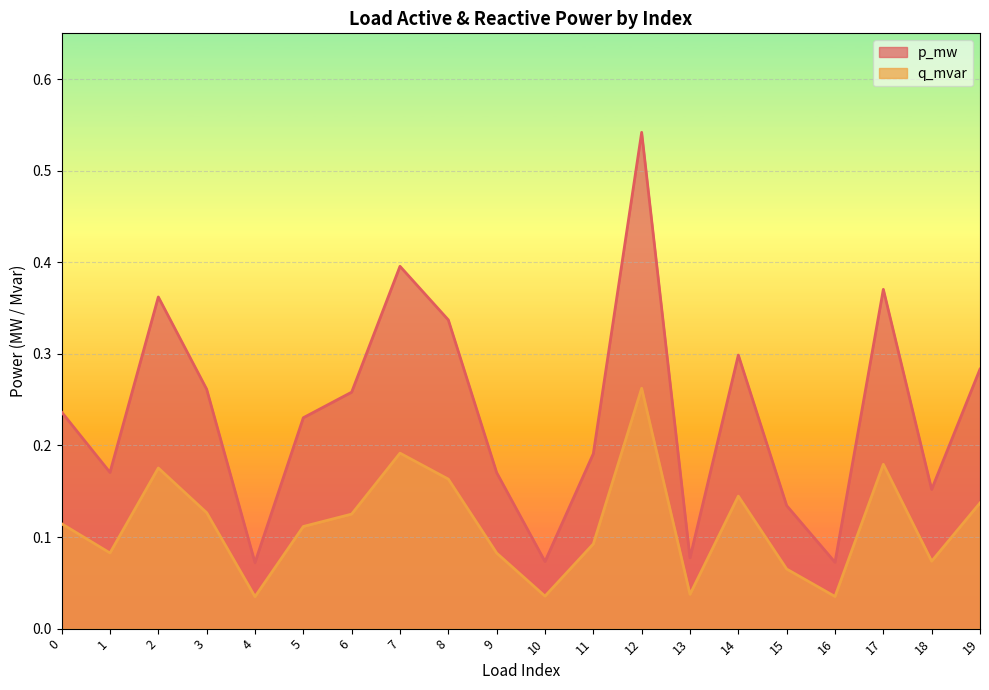

At which category is the sum across all series the highest?

12